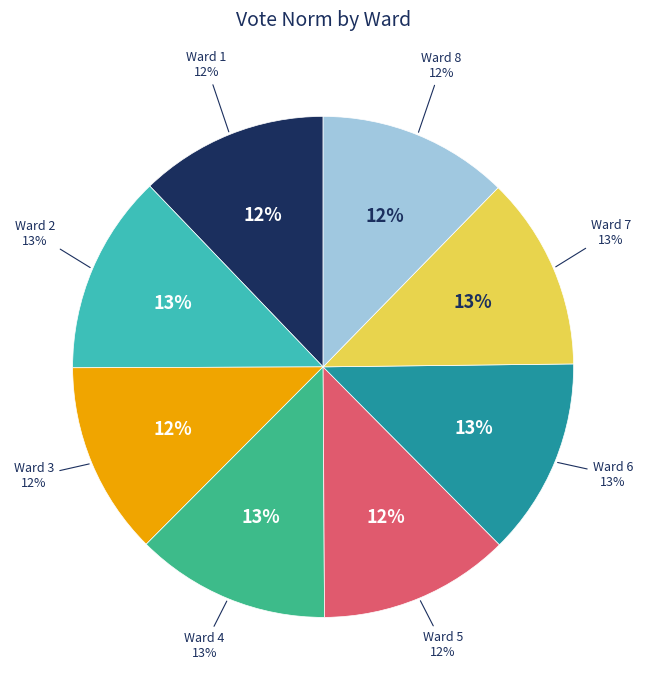

To the nearest percent, what is the difference between the largest and smallest slice percentages?

1%